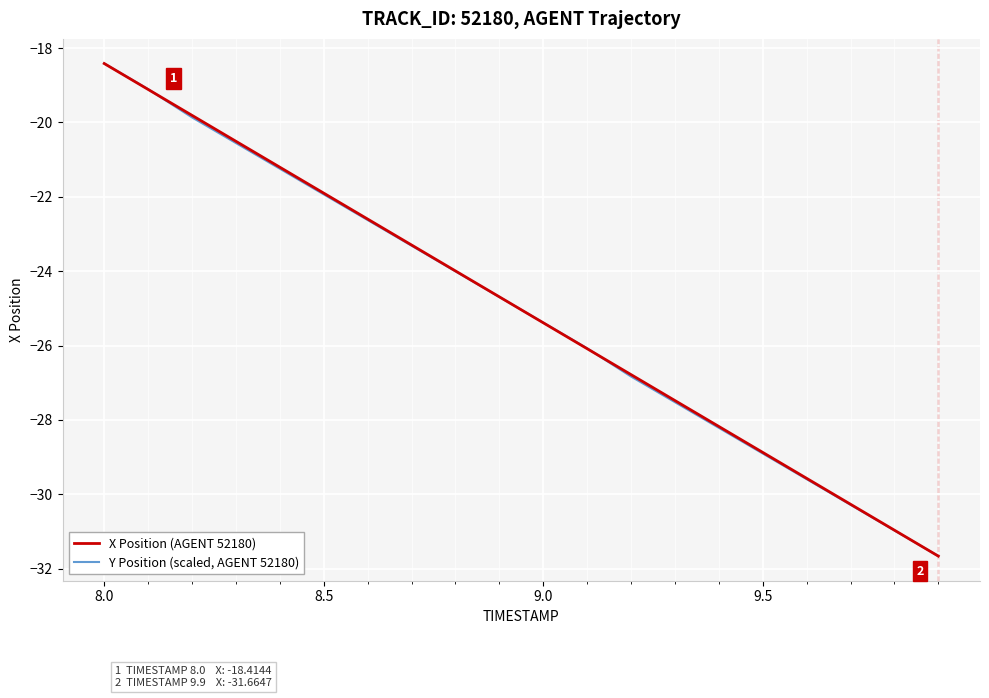

What is the average value of the Y Position (scaled, AGENT 52180) series?

-25.1